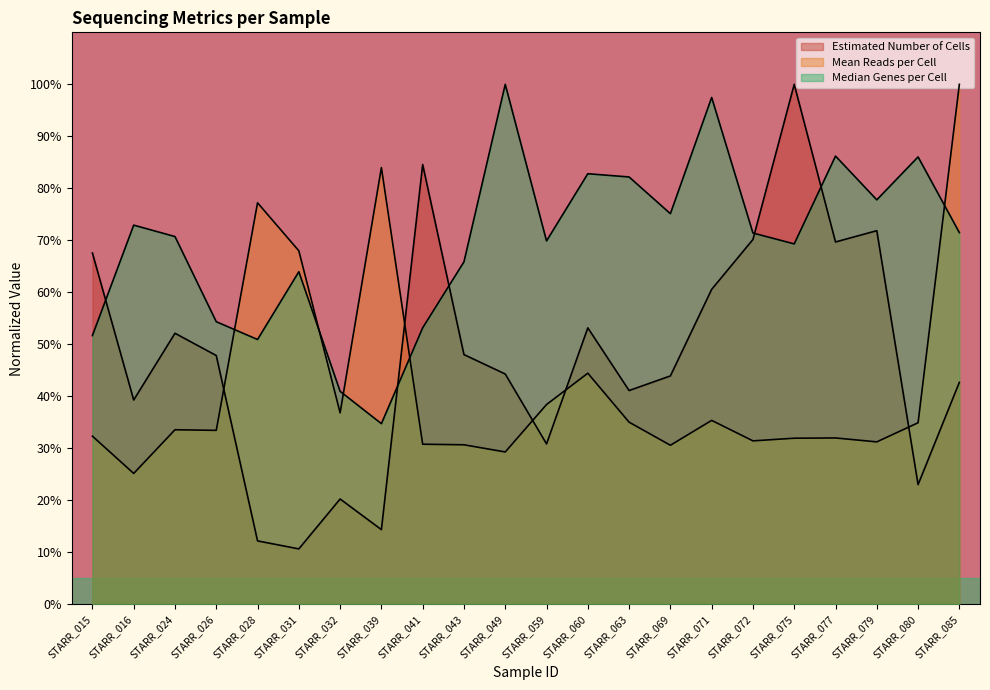

Which category has the highest value across all series?

STARR_075